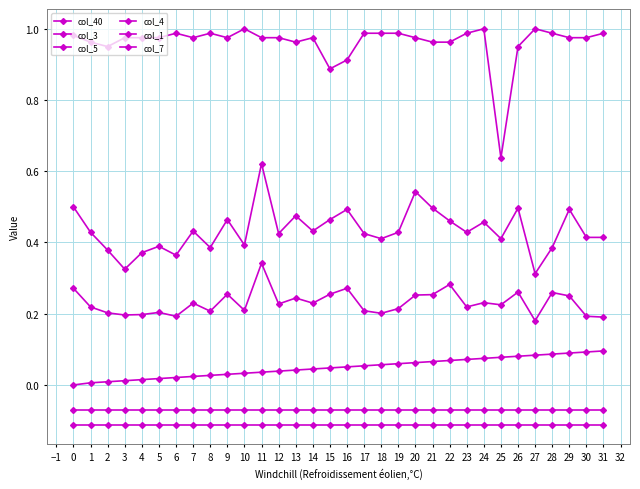

How many lines are shown in the chart?

6